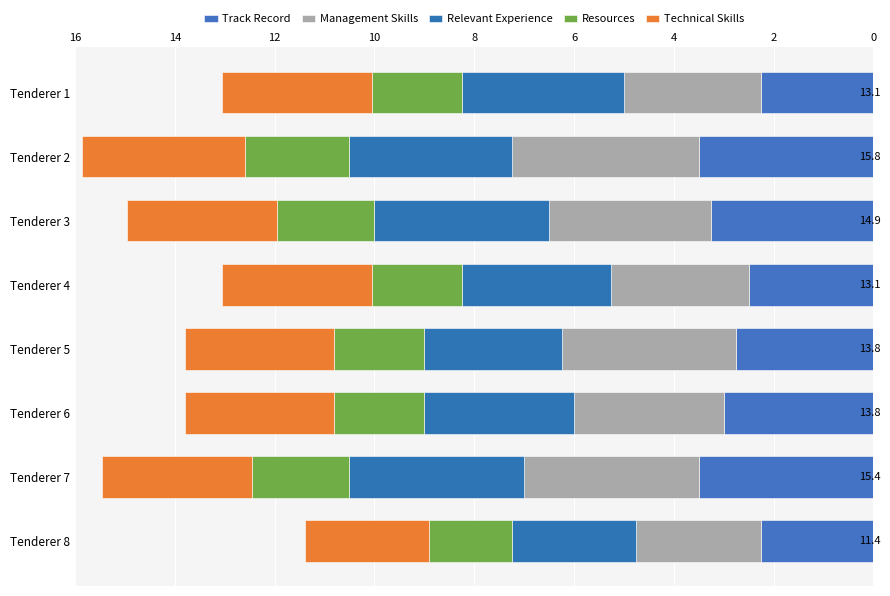

How many values in the Track Record series are below 3?

4